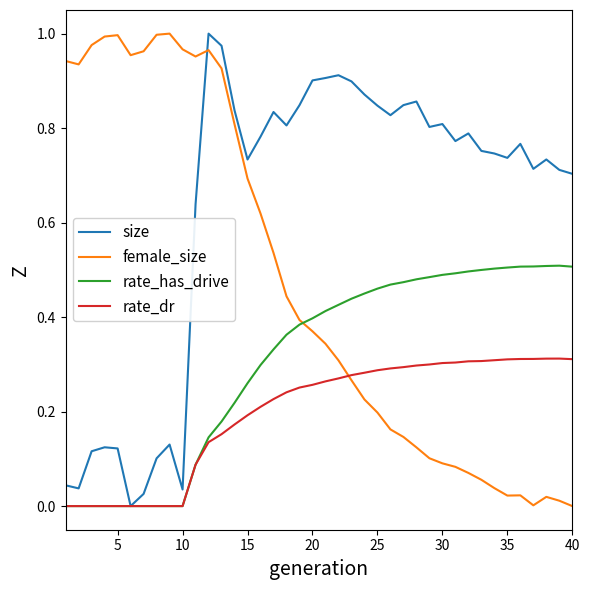

Which series has the largest total across all categories?

size